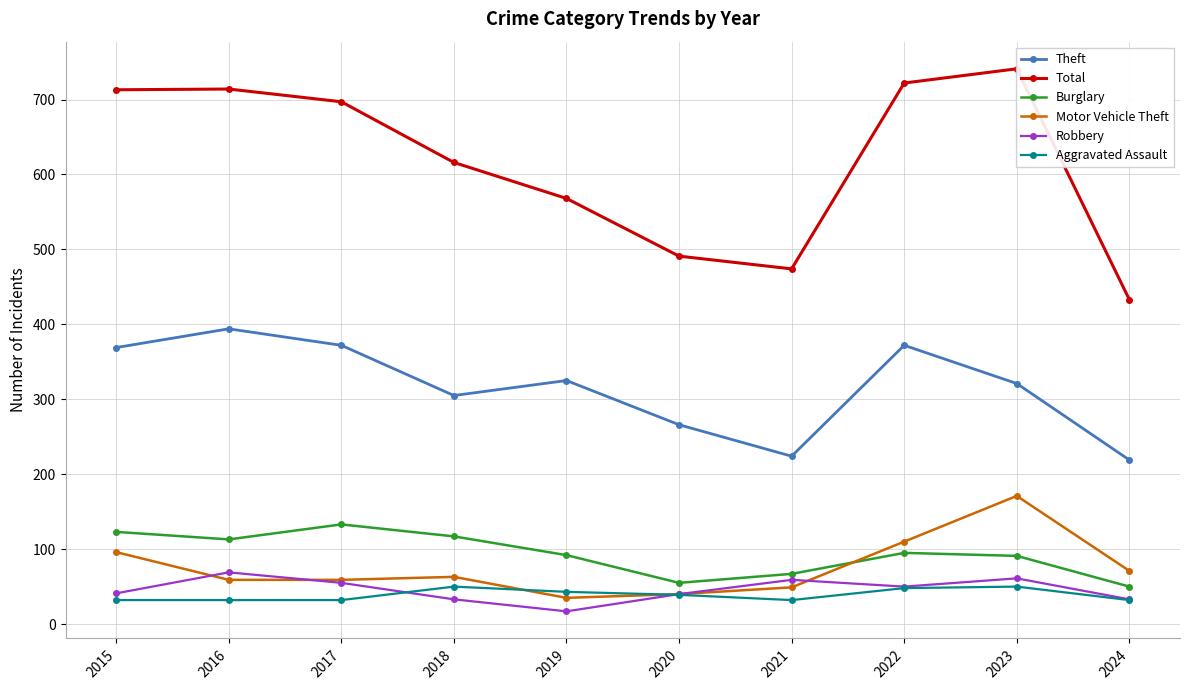

The Aggravated Assault series shows 56 at 2024. True or false?

False